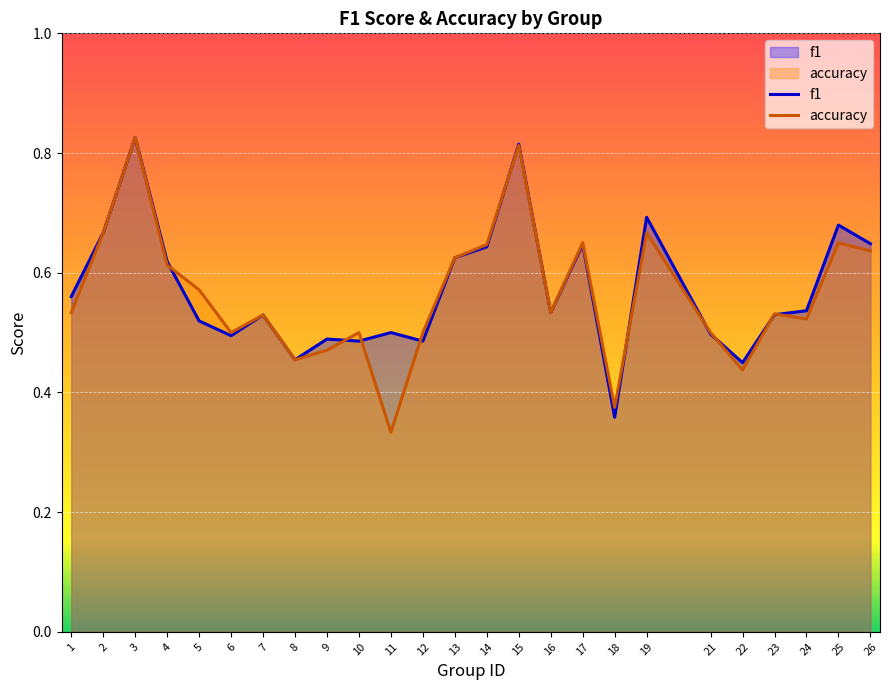

Where is f1 nearest to the value 0?

18